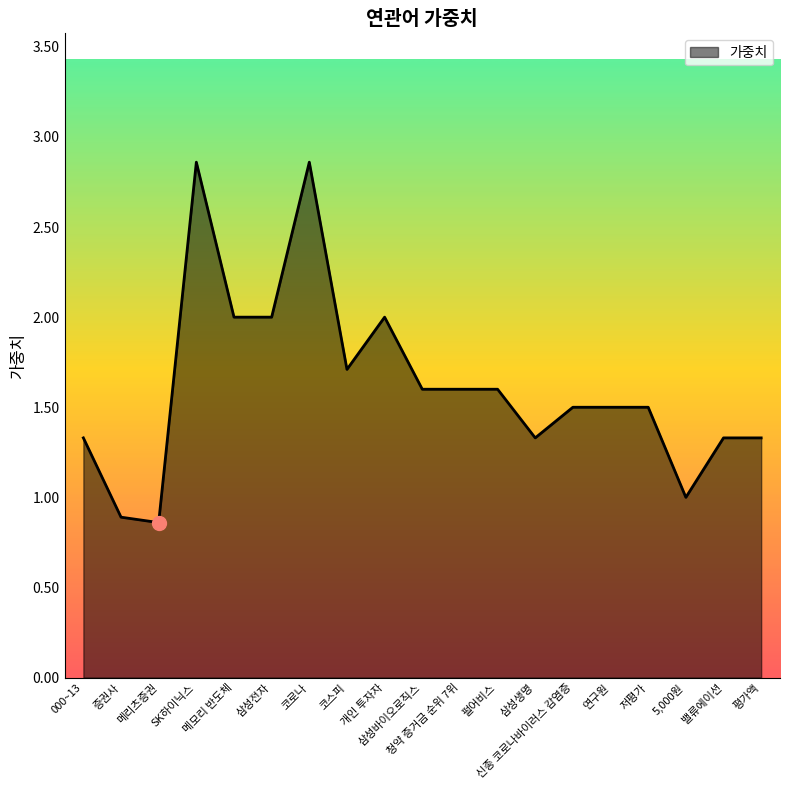

What is the average value?

1.6